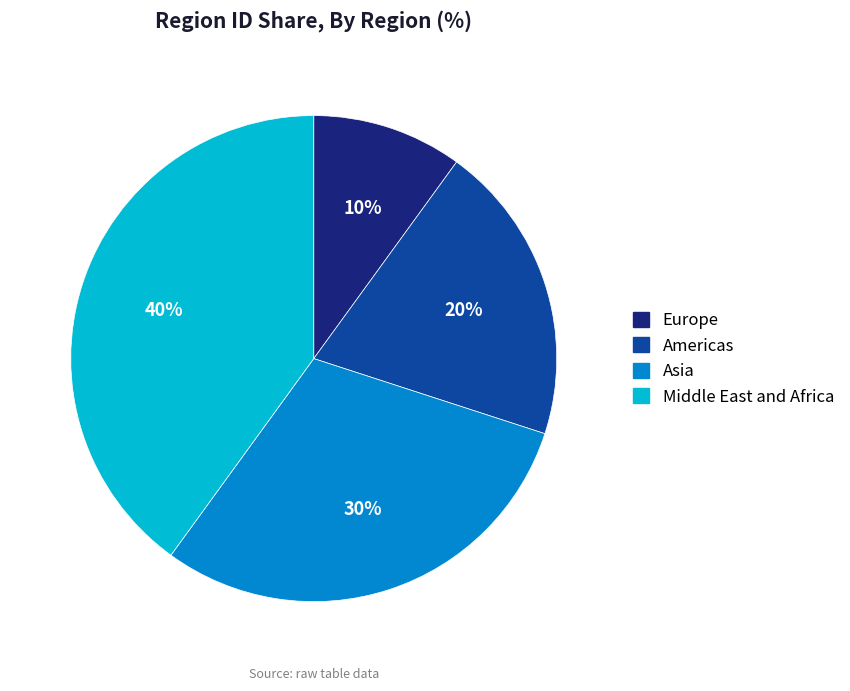

Does Middle East and Africa account for over 50% of the chart?

No